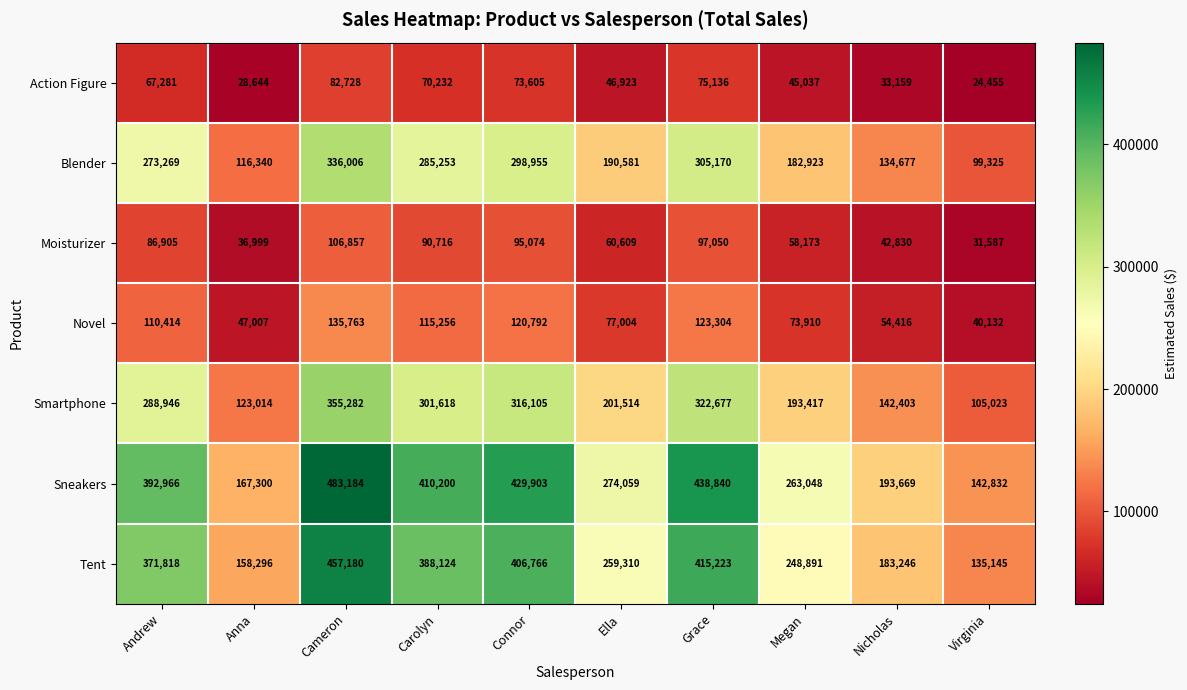

Between Grace and Megan, which series saw the biggest shift?

Sneakers